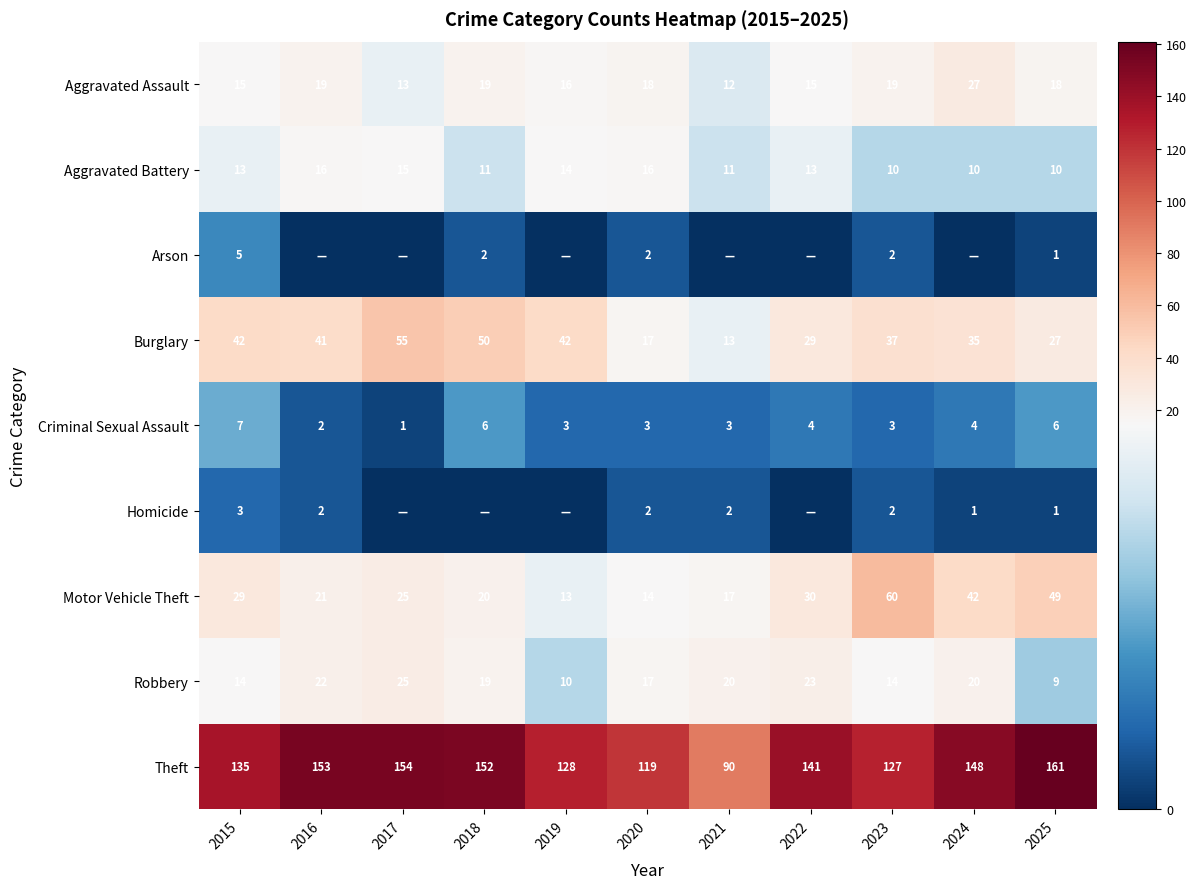

What is the sum of all Aggravated Battery values?

139